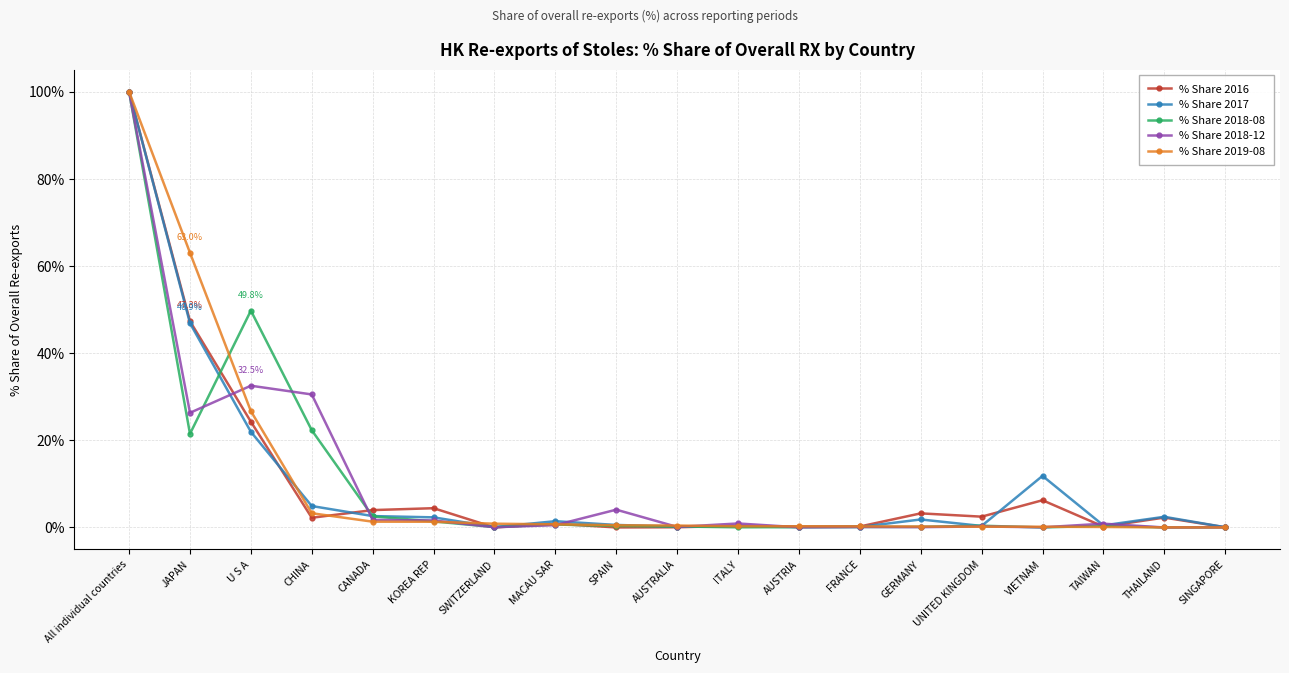

Which category has the highest value across all series?

All individual countries